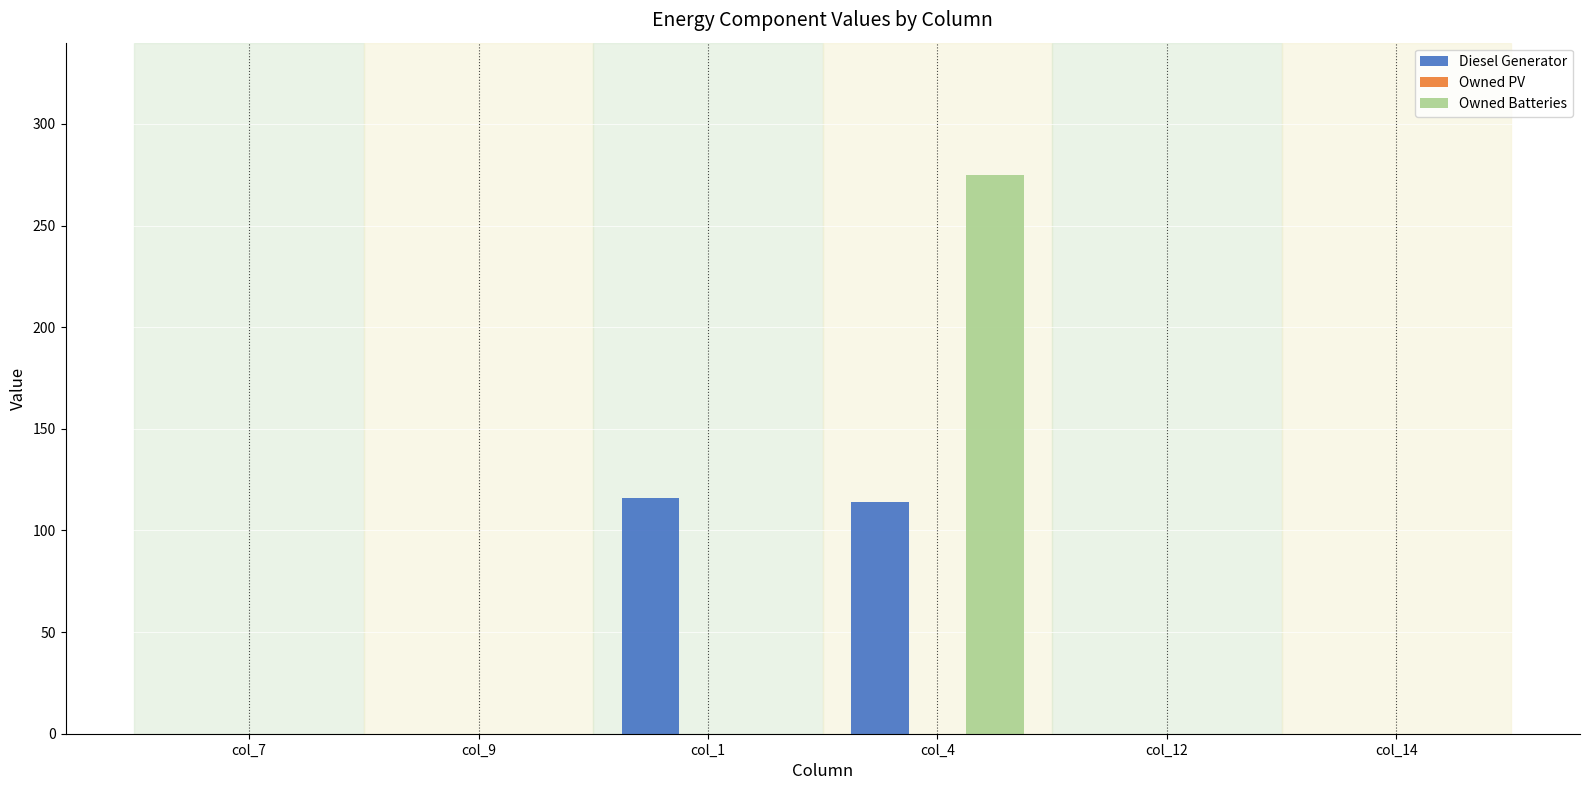

At which category is the sum across all series the highest?

col_4